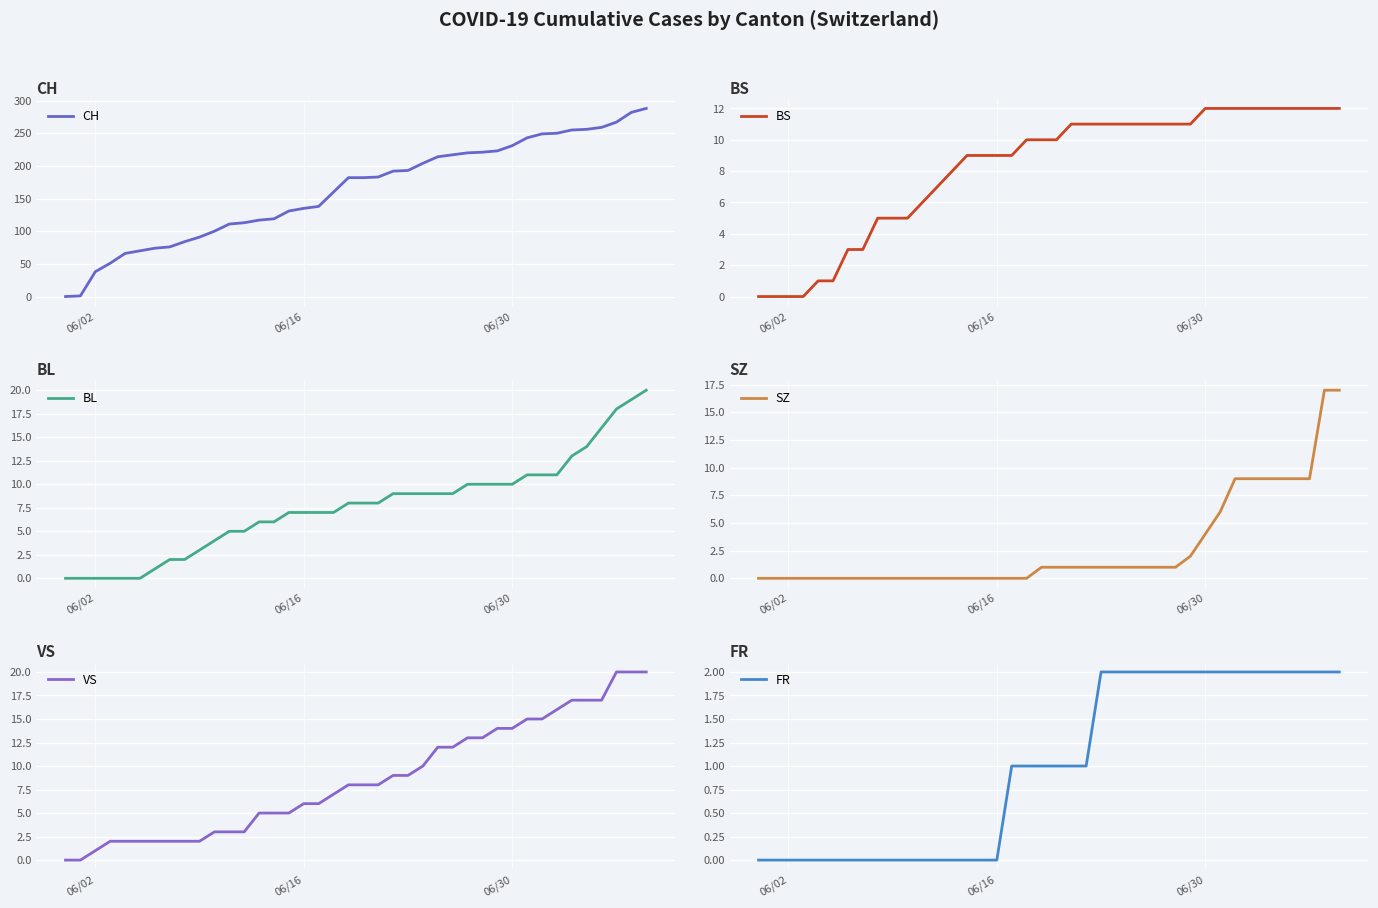

What is the value of the BS point at the 8th from the left?

3